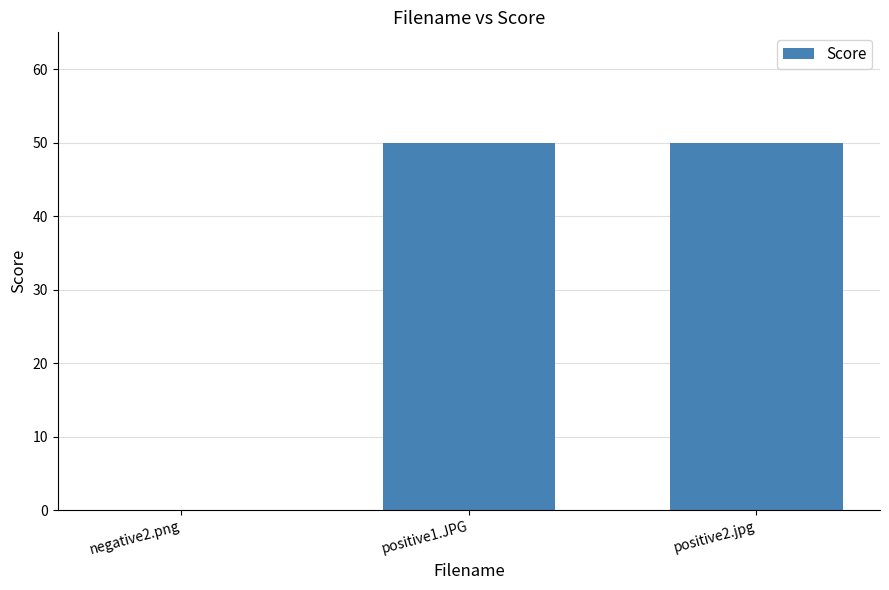

Are the bars horizontal?

No